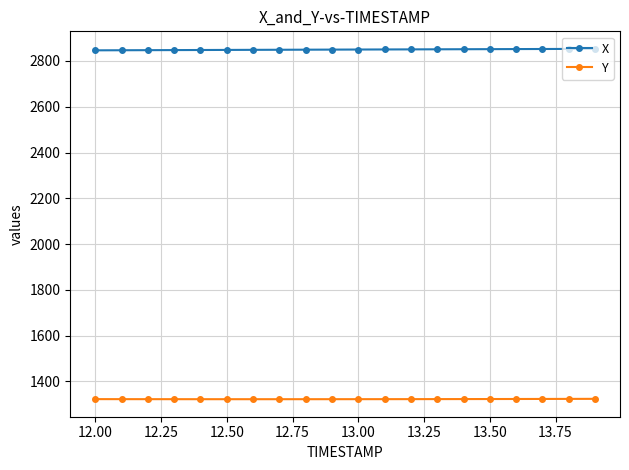

Rank the series by their maximum value, from lowest to highest.

Y, X